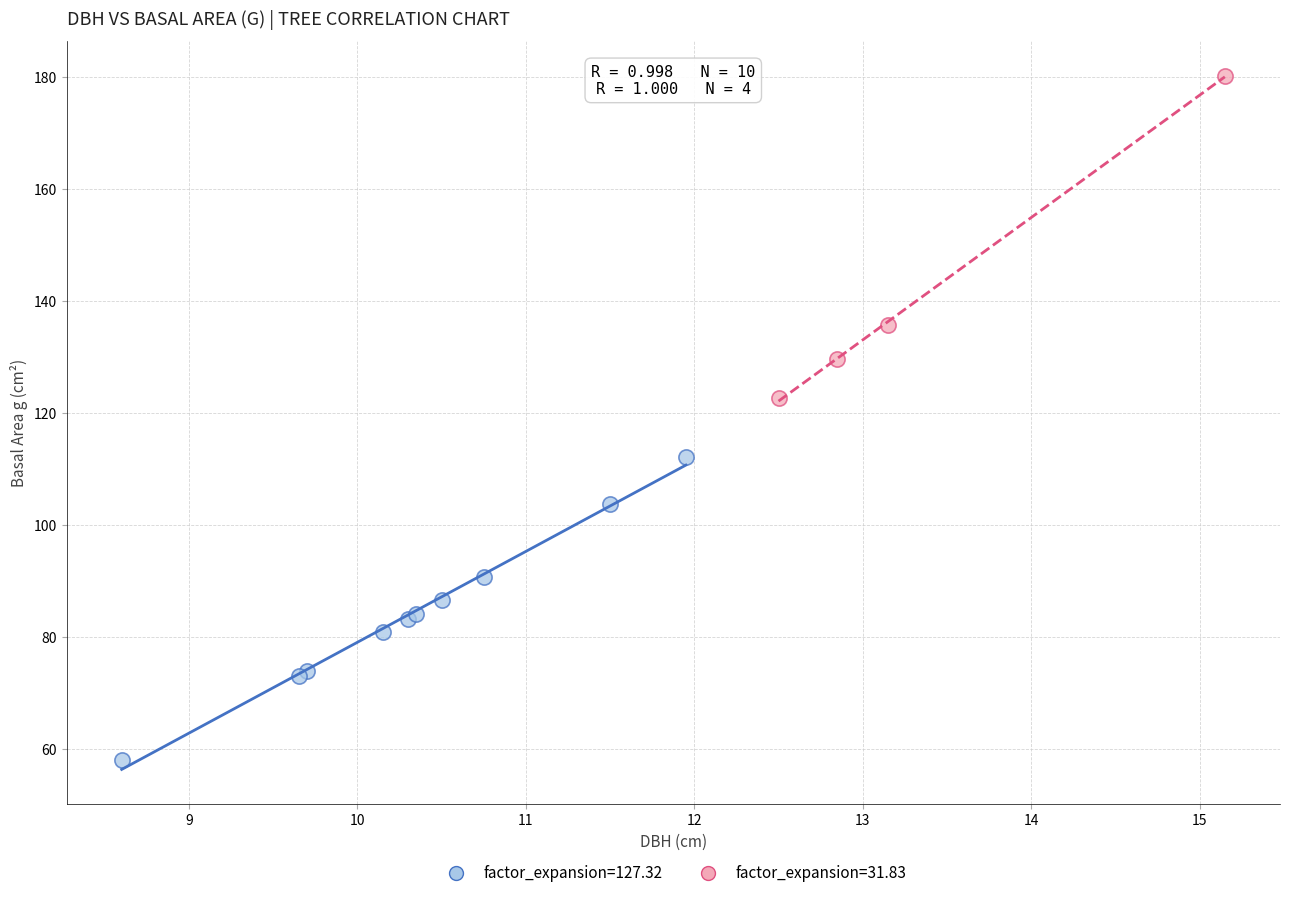

Which series contains the lowest Y value?

factor_expansion=127.32